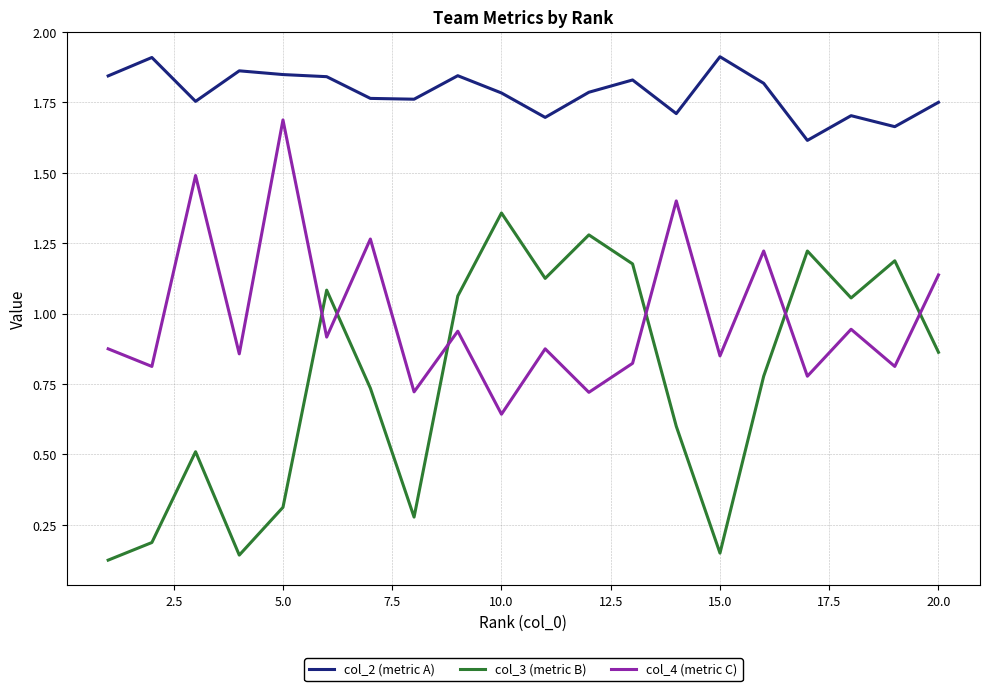

Does the chart display data point markers on the line(s)?

No